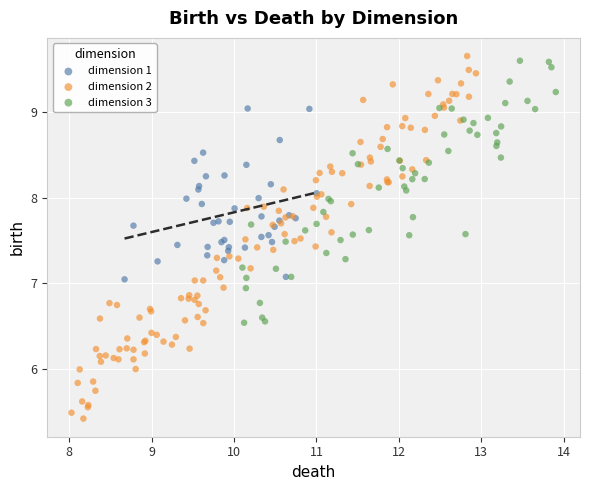

Which series reaches the minimum Y coordinate?

dimension 2